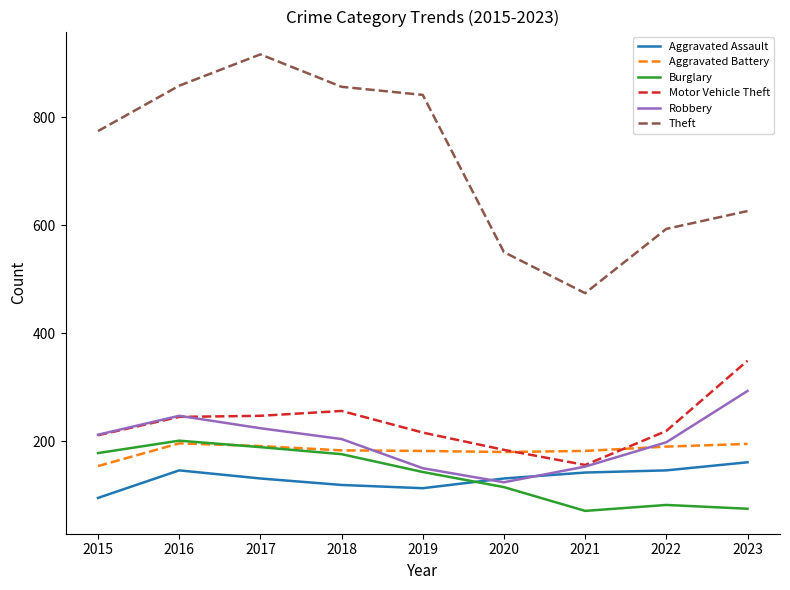

What is the minimum value shown in the chart?

71